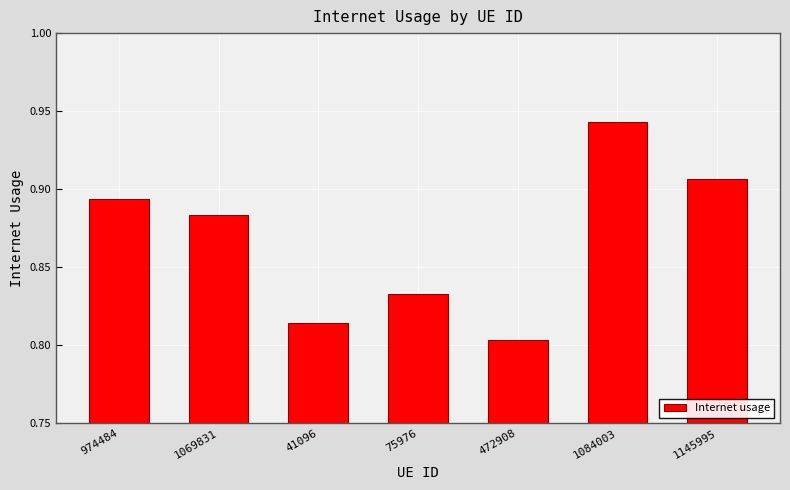

What is the sum of the values at 1084003 and 472908?

1.7